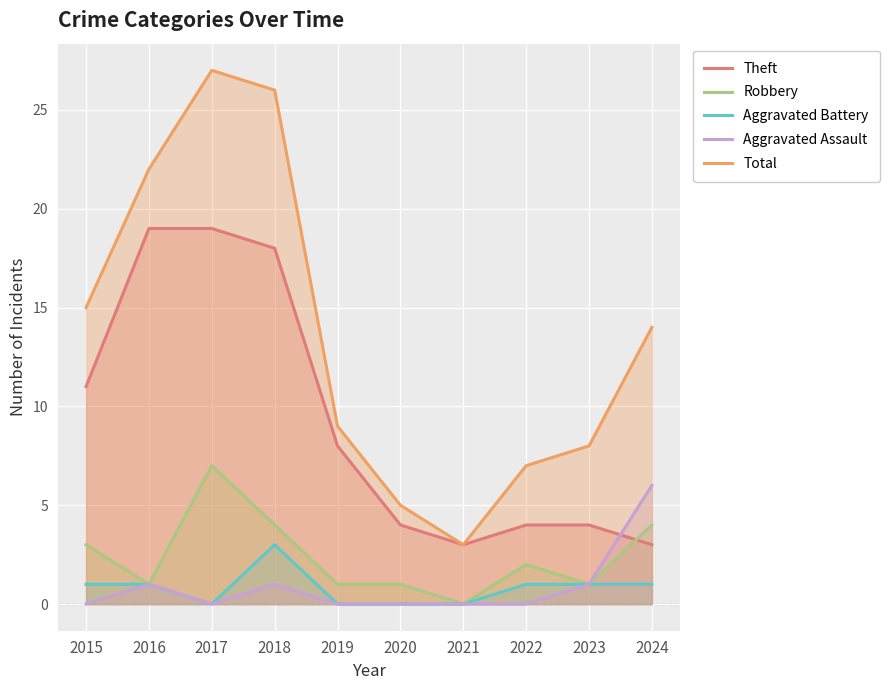

Which category has the lowest value in the Total series?

2021